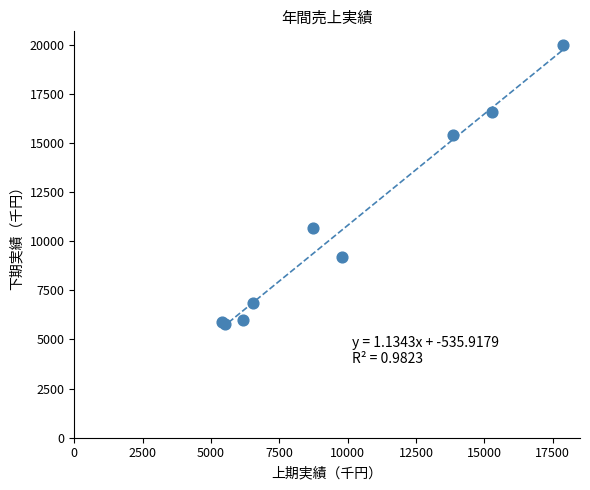

What Y value in the scatter plot is closest to 12870?

10670